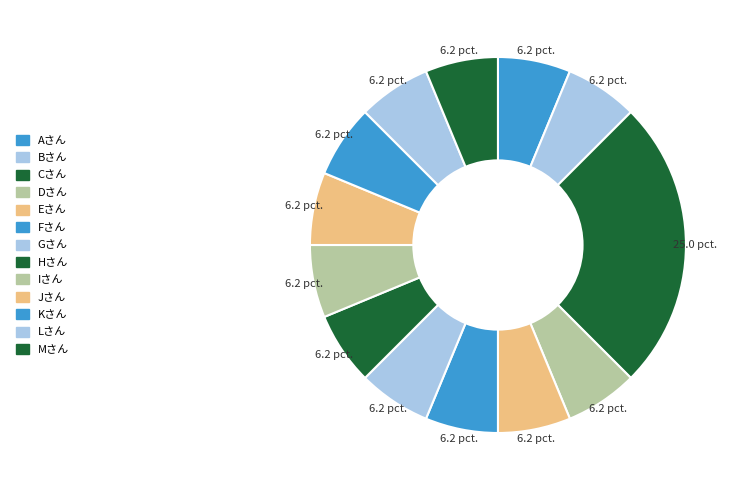

To the nearest percent, what is the difference between the largest and smallest slice percentages?

19%